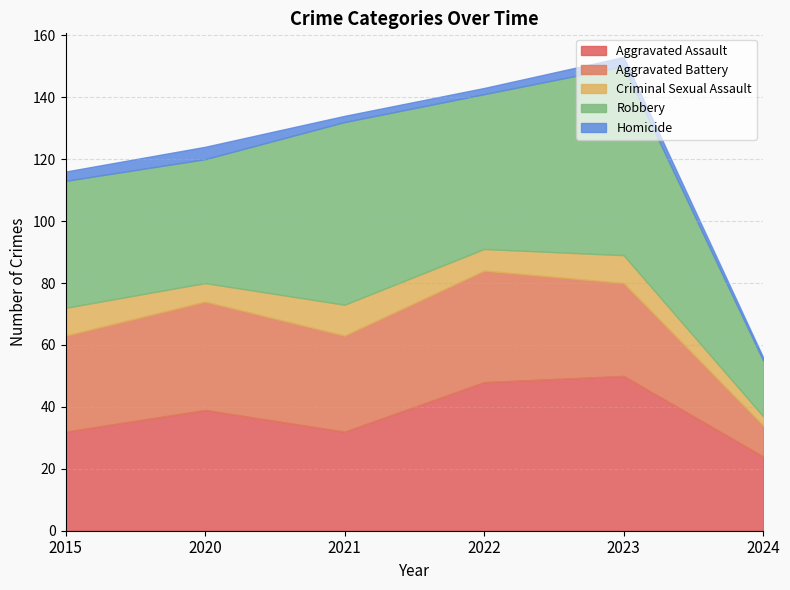

What is the average value of the Robbery series?

45